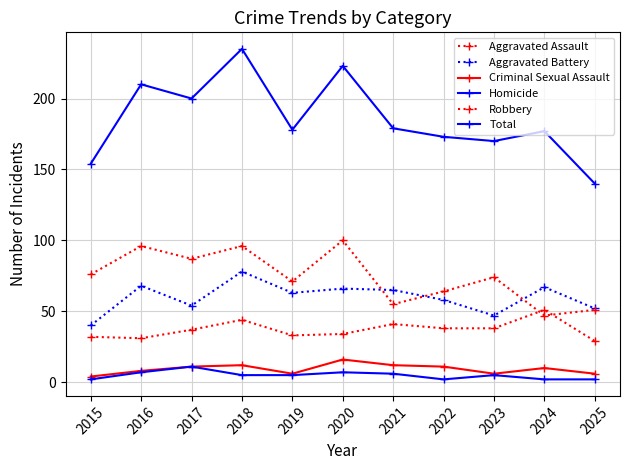

Which series has the widest spread of values?

Total